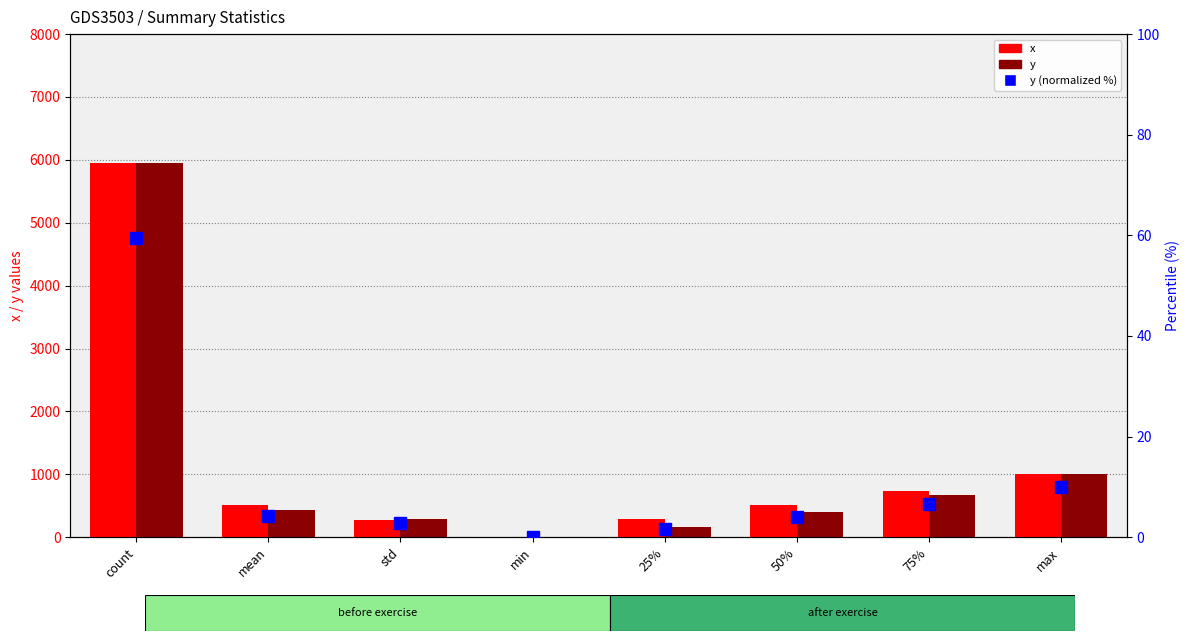

Are the bars grouped side by side (vs. stacked)?

Yes